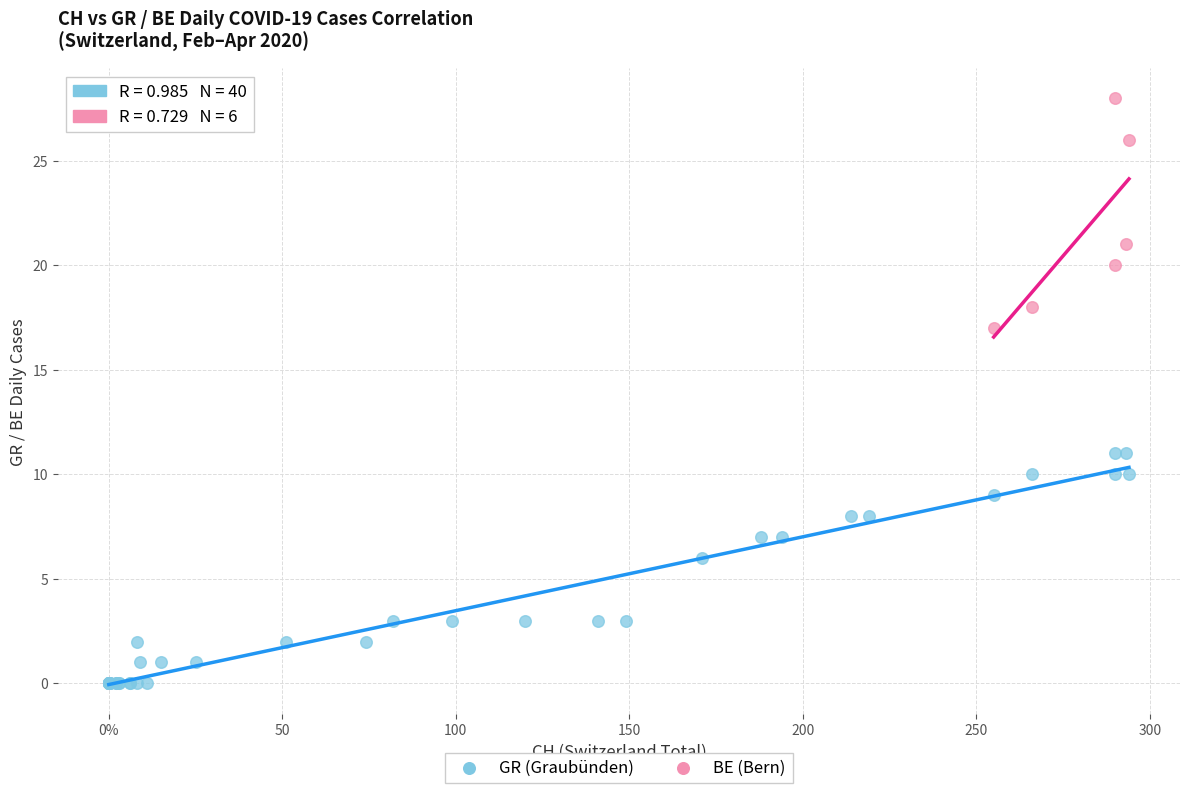

Which series contains the highest Y value?

BE (Bern)